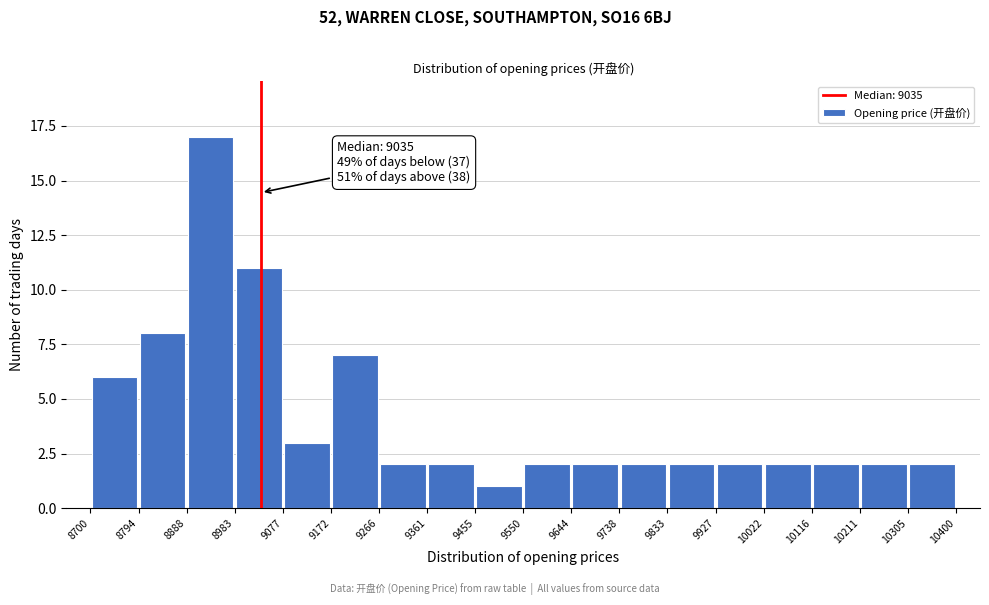

Which range on the x-axis has the tallest bar?

8888 to 8983